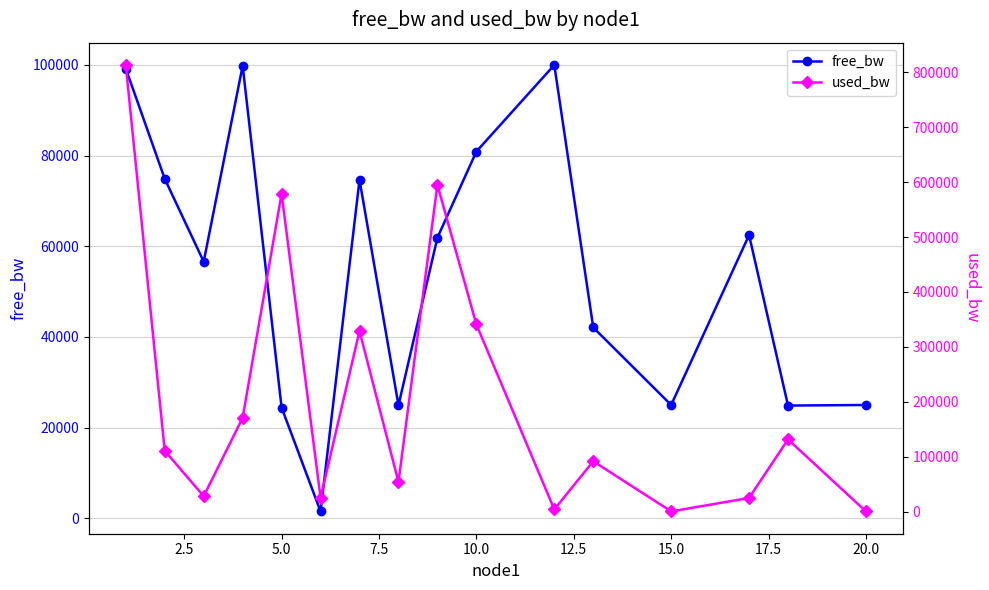

The value of free_bw at 20.0 is 40821.5. True or false?

False